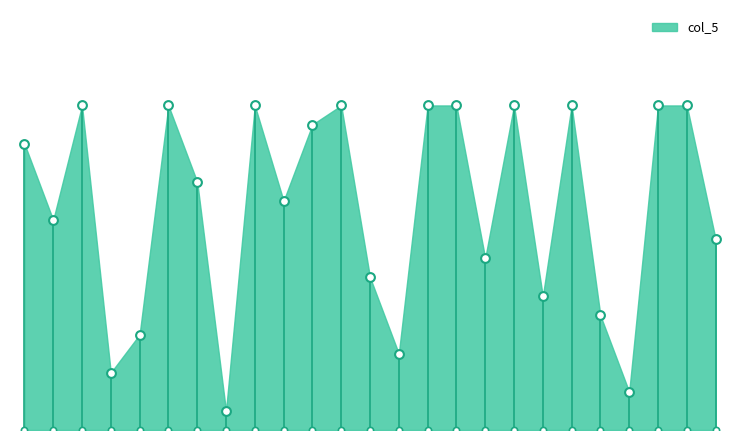

What is the change in value from 2 to 22?

-9